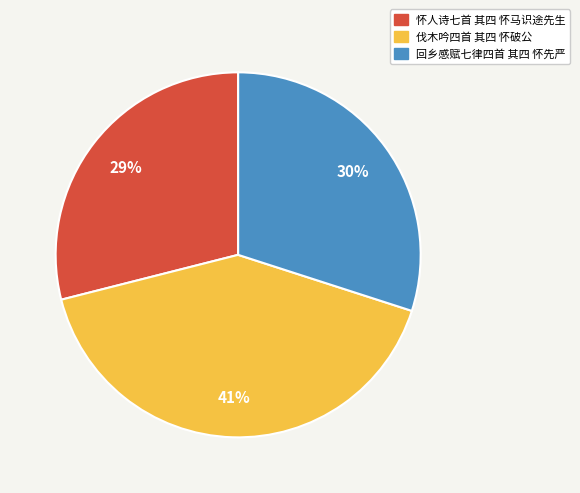

Rank the categories by value from highest to lowest.

伐木吟四首 其四 怀破公, 回乡感赋七律四首 其四 怀先严, 怀人诗七首 其四 怀马识途先生